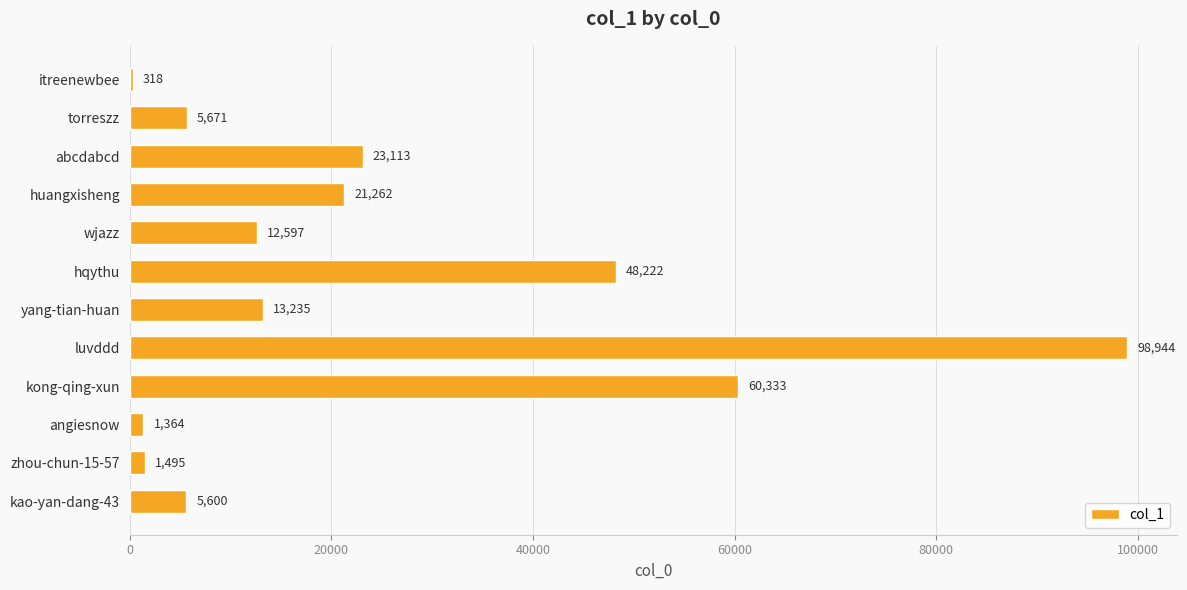

List the labels in order of value, largest first.

luvddd, kong-qing-xun, hqythu, abcdabcd, huangxisheng, yang-tian-huan, wjazz, torreszz, kao-yan-dang-43, zhou-chun-15-57, angiesnow, itreenewbee